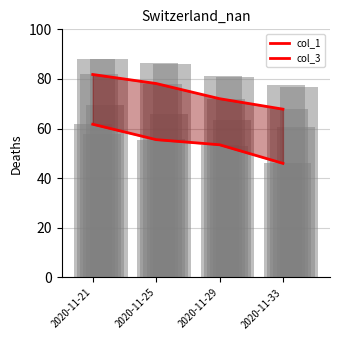

How many bars are there in total?

8